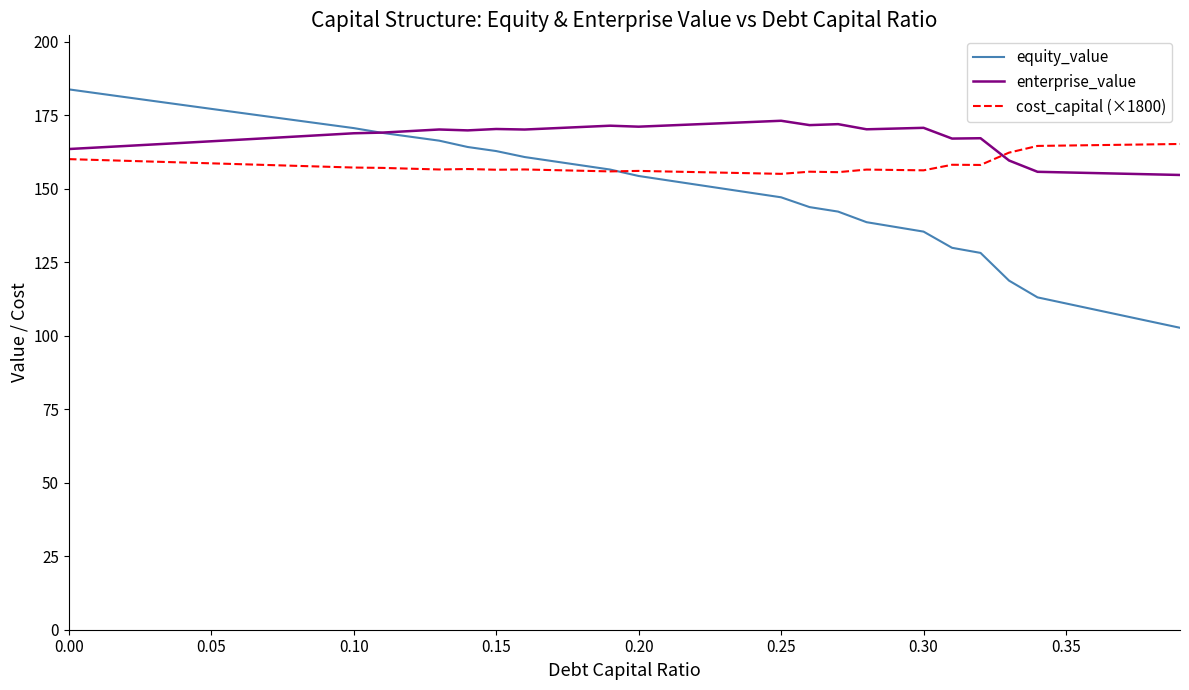

List the series in order of their overall mean, highest first.

enterprise_value, cost_capital (×1800), equity_value